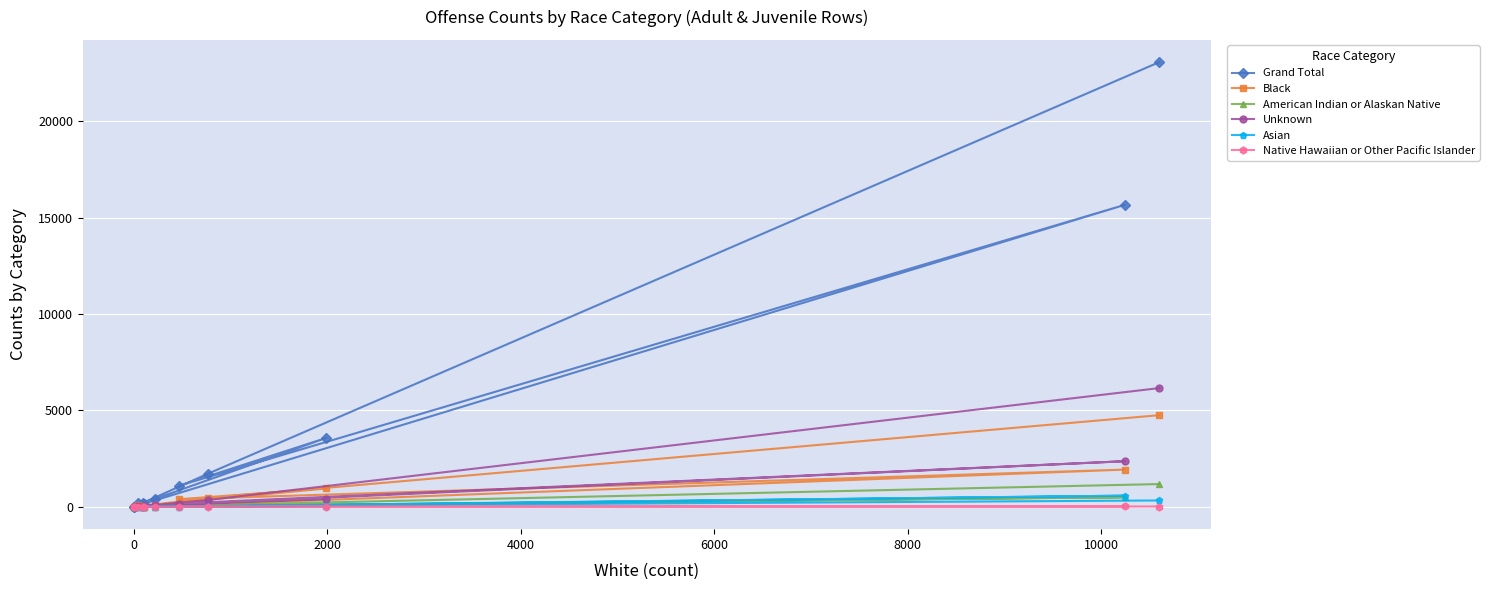

How many values in Unknown are above zero?

9